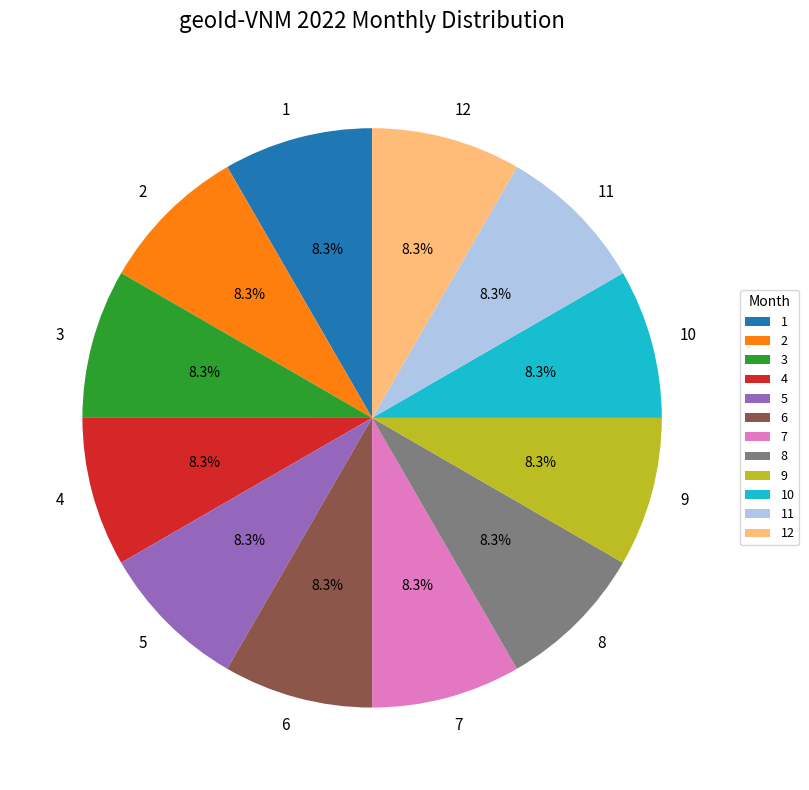

Count the number of slices in the pie.

12